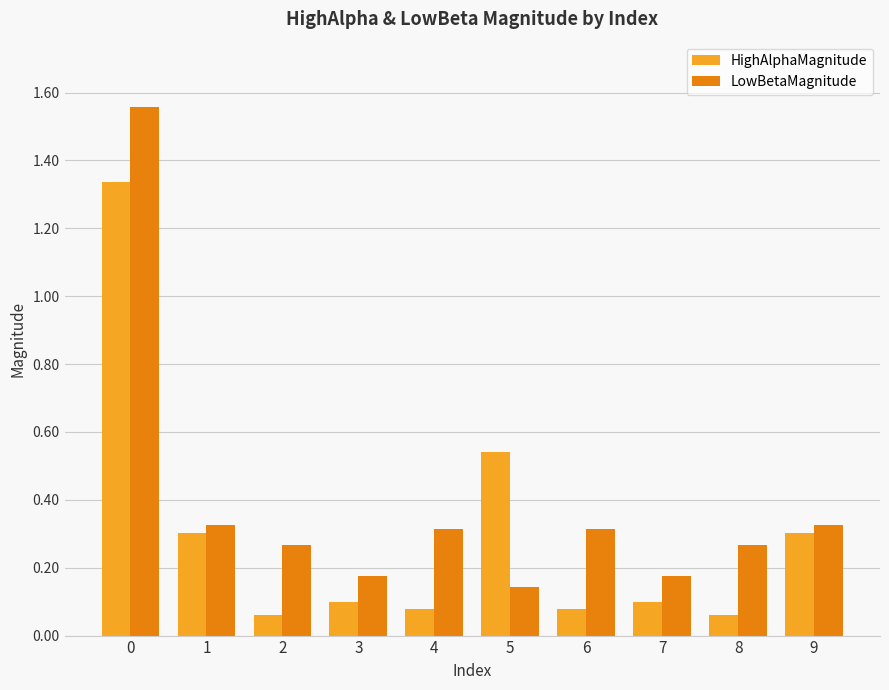

Which series has the largest total across all categories?

LowBetaMagnitude